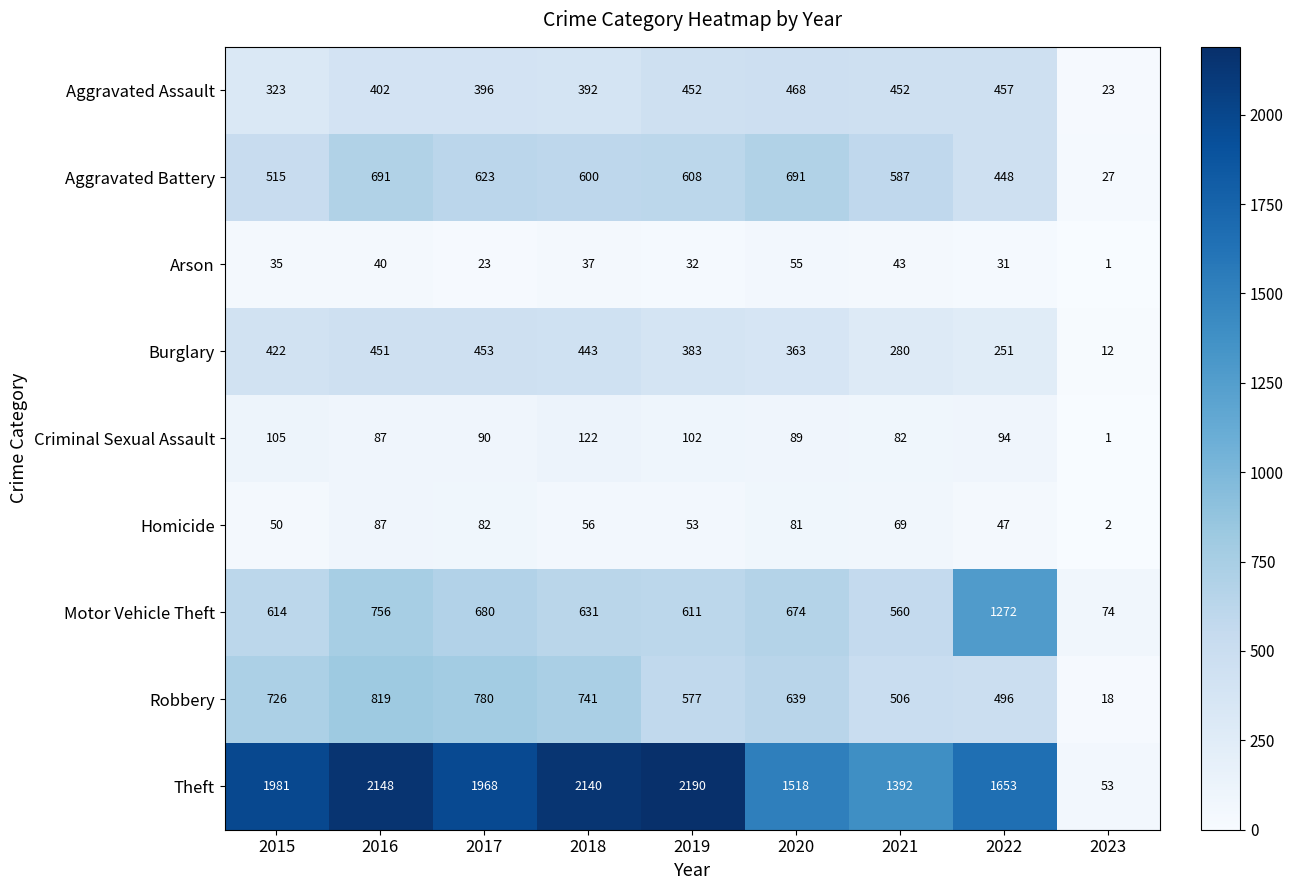

At how many categories does at least one series exceed 2133?

3